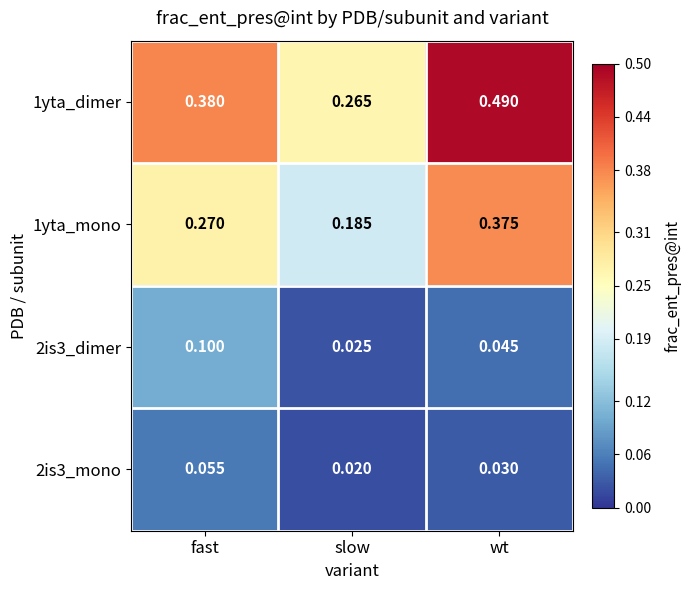

What is the total value across all series at wt?

0.9